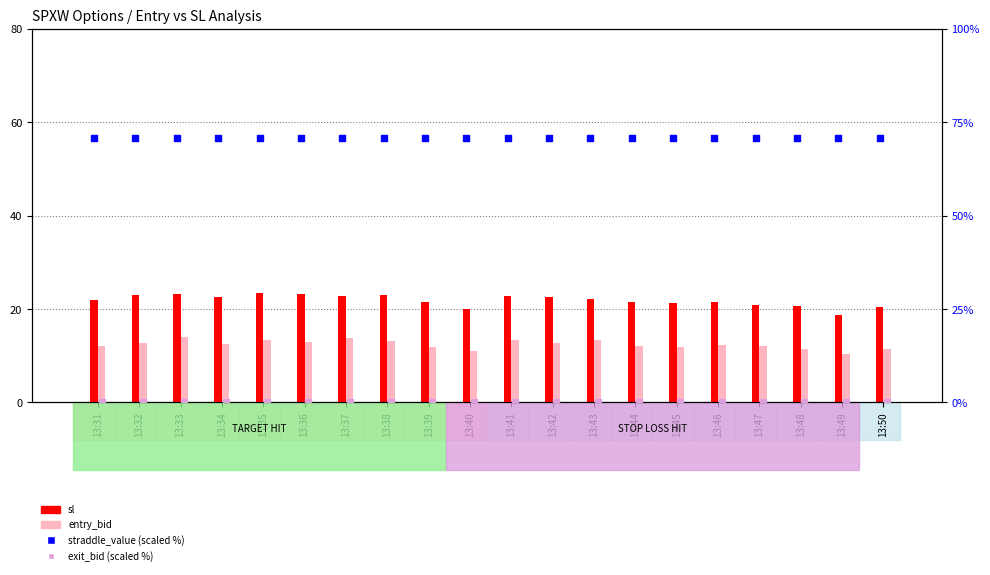

What are all the series names shown in the legend?

sl, entry_bid, straddle_value (scaled), exit_bid (scaled)